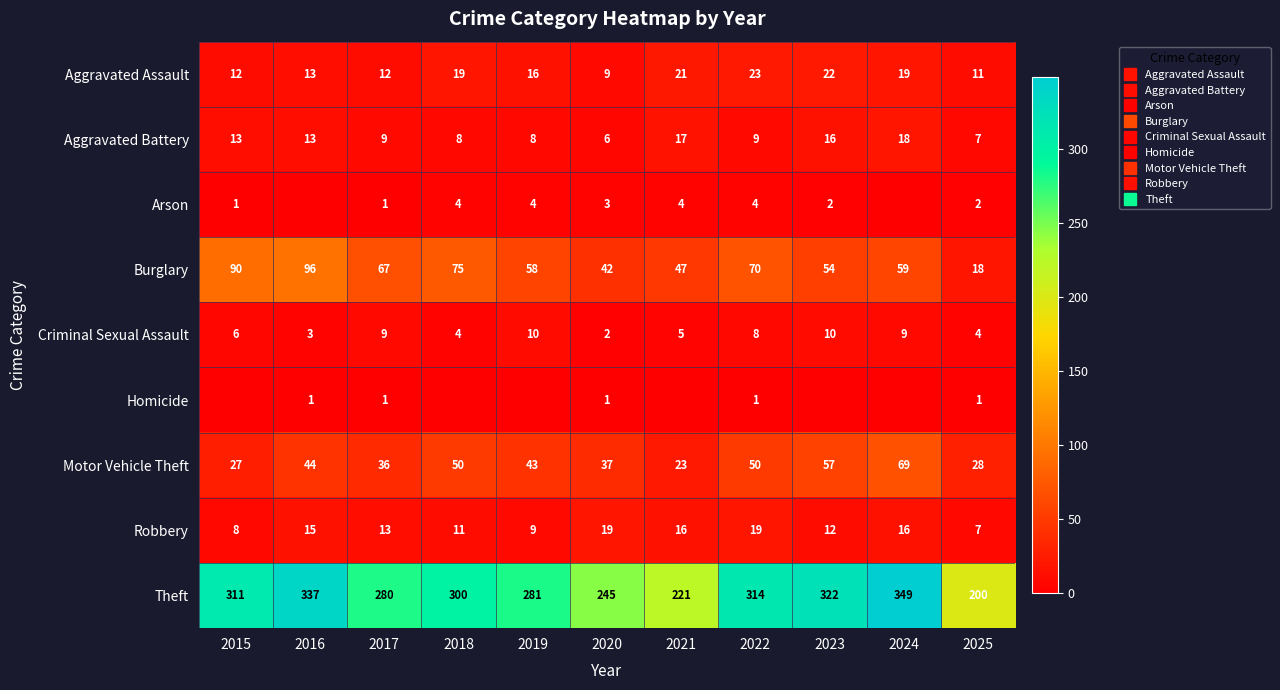

True or false: Homicide has a value of 1 at 2020.

False